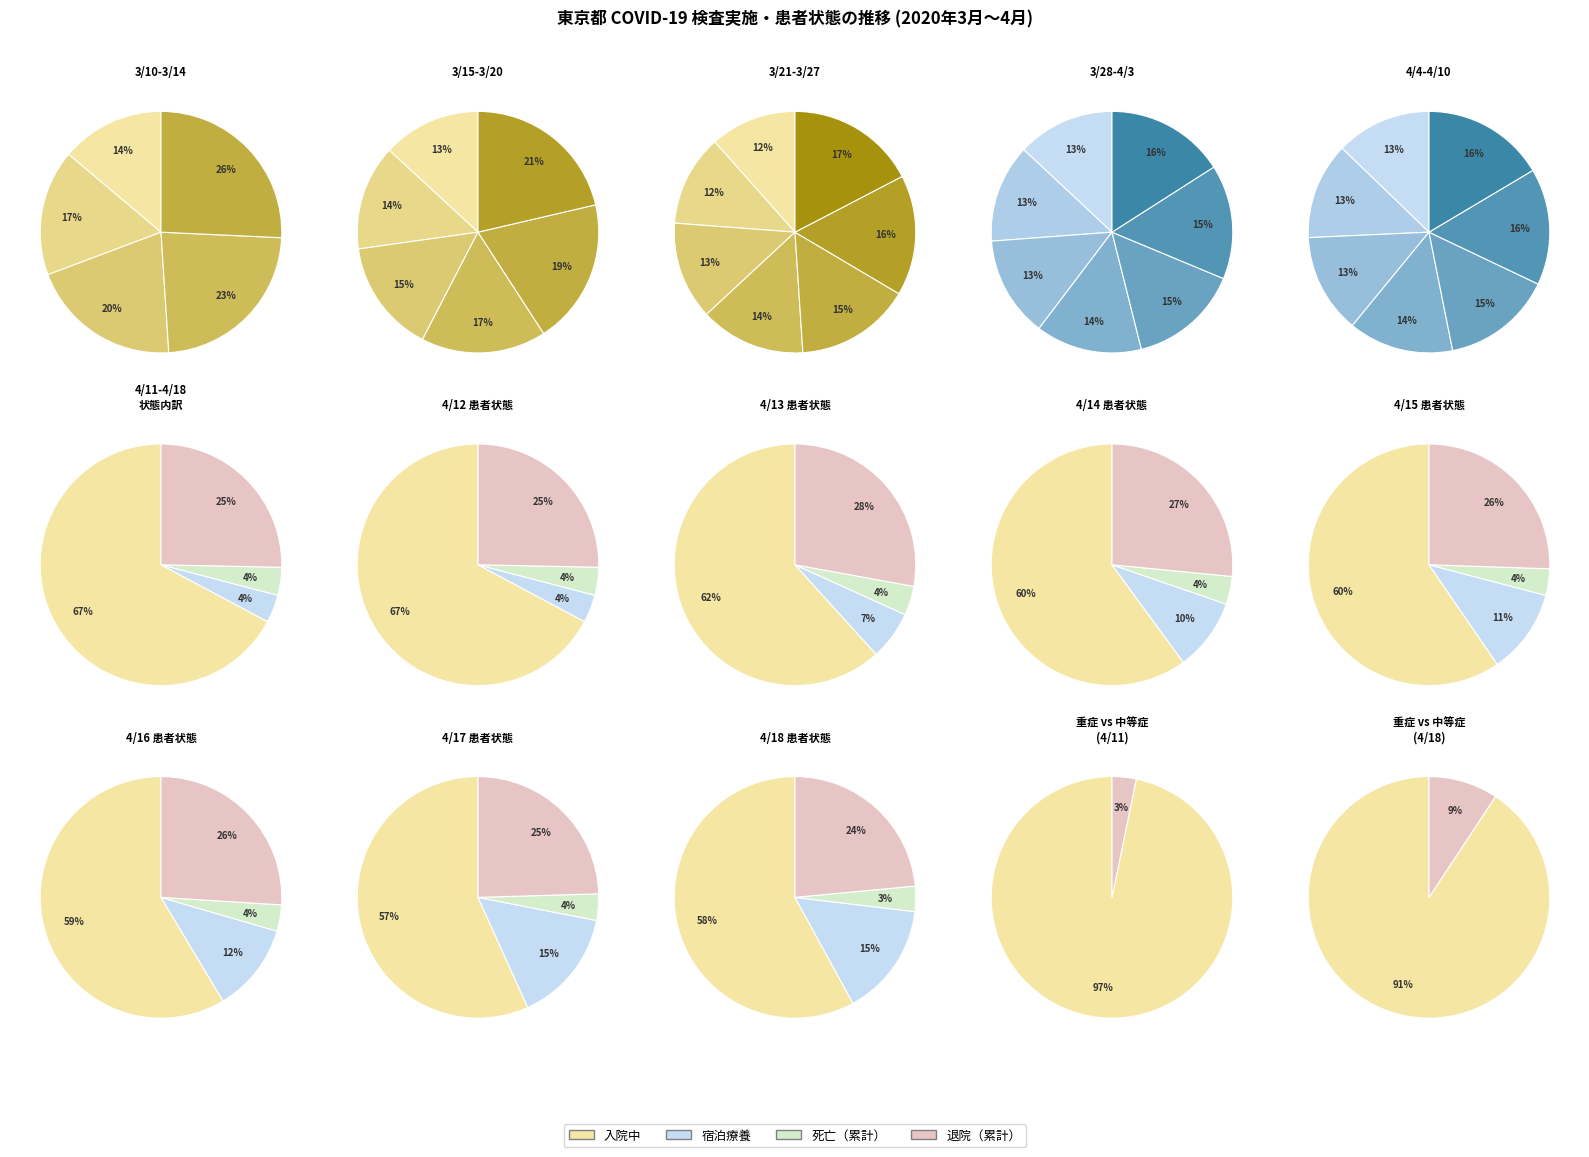

What is the smallest slice in the pie chart?

死亡（累計）